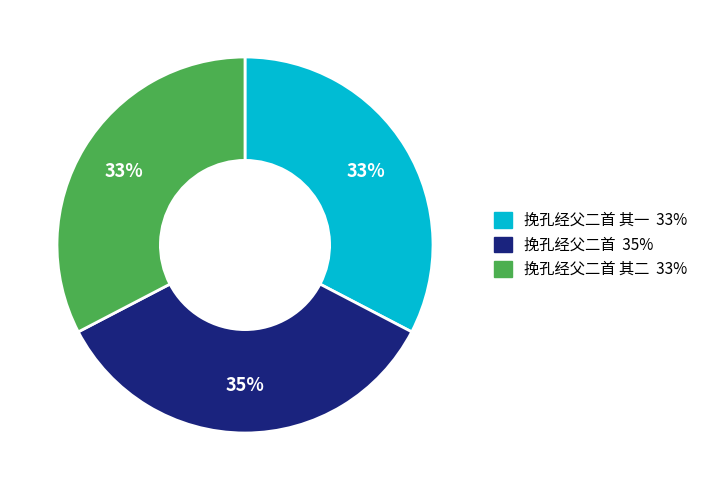

To the nearest percent, what is the difference between the largest and smallest slice percentages?

2%